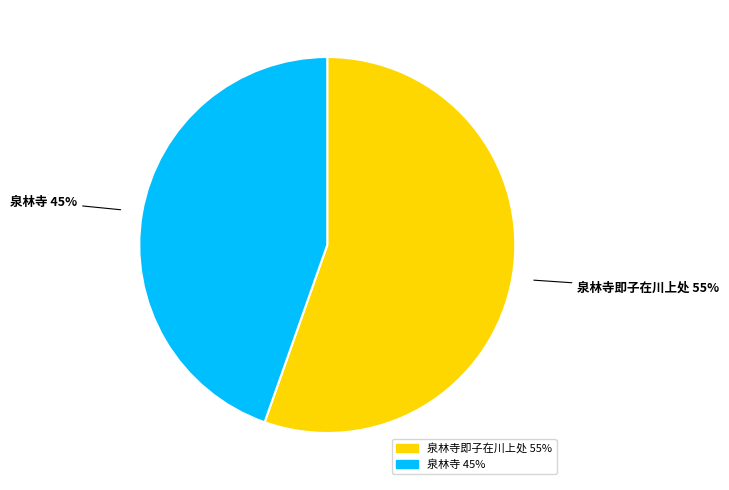

Is there a majority slice in this chart?

Yes